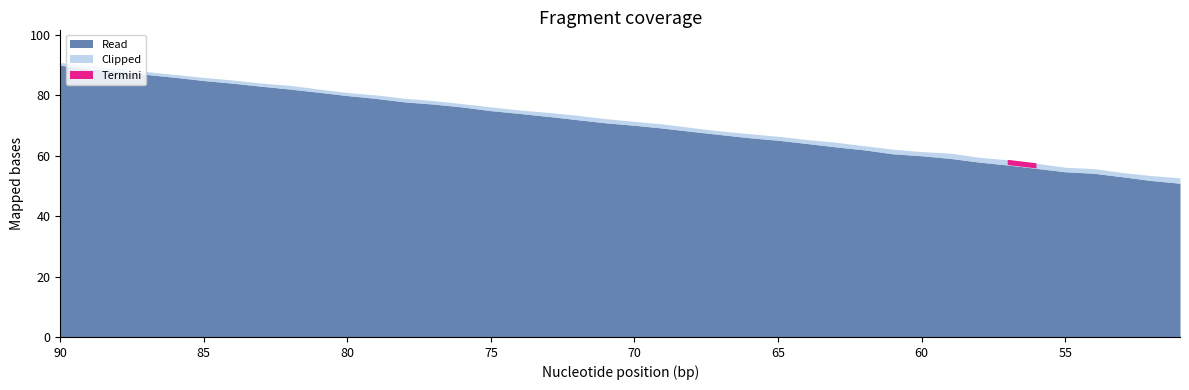

Reading left to right, list all the values displayed in this chart.

col_1: 0=90.0	1=88.8	2=88.0	3=86.9	4=86.0	5=84.9	6=84.0	7=83.0	8=82.1	9=81.0	10=79.9	11=79.0	12=77.8	13=77.1	14=76.1	15=74.9	16=74.0	17=73.0	18=72.0	19=70.9	20=70.1	21=69.1	22=68.0	23=67.0	24=66.0	25=65.1	26=64.1	27=63.0	28=61.9	29=60.6	30=60.0	31=59.1	32=57.9	33=56.9	34=55.8	35=54.7	36=54.2	37=53.0	38=51.8	39=50.9
col_2: 0=0.9	1=1.0	2=1.0	3=1.0	4=0.9	5=1.0	6=1.0	7=1.1	8=1.2	9=1.1	10=1.0	11=1.1	12=1.2	13=1.1	14=1.1	15=1.2	16=1.1	17=1.3	18=1.4	19=1.4	20=1.3	21=1.4	22=1.3	23=1.2	24=1.3	25=1.3	26=1.3	27=1.5	28=1.4	29=1.5	30=1.4	31=1.7	32=1.6	33=1.7	34=1.7	35=1.5	36=1.5	37=1.4	38=1.6	39=1.8